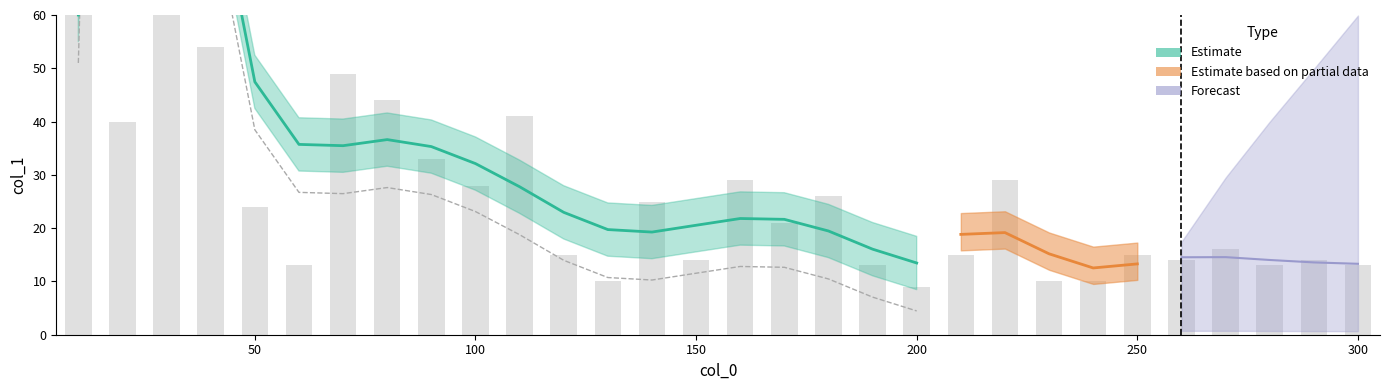

What is the minimum value shown in the chart?

9